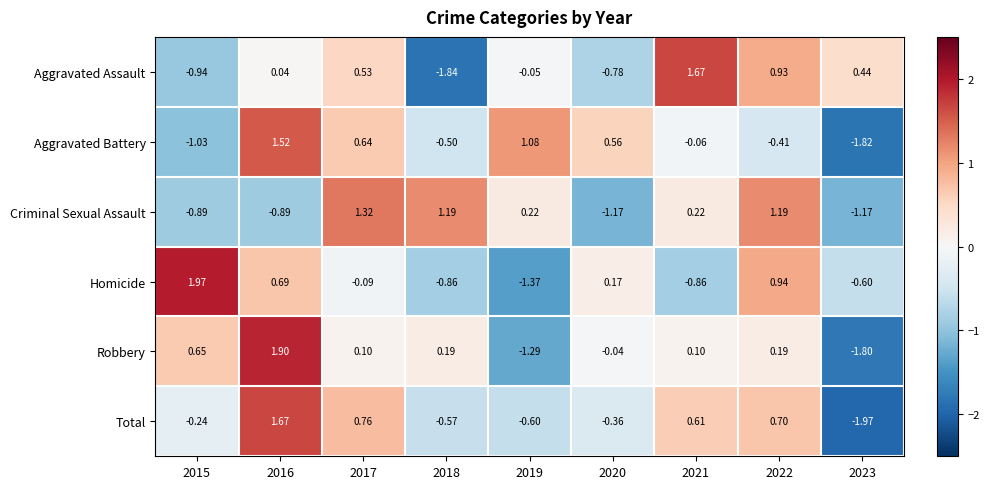

At 2016, list the series in order from largest to smallest.

Robbery, Total, Aggravated Battery, Homicide, Aggravated Assault, Criminal Sexual Assault